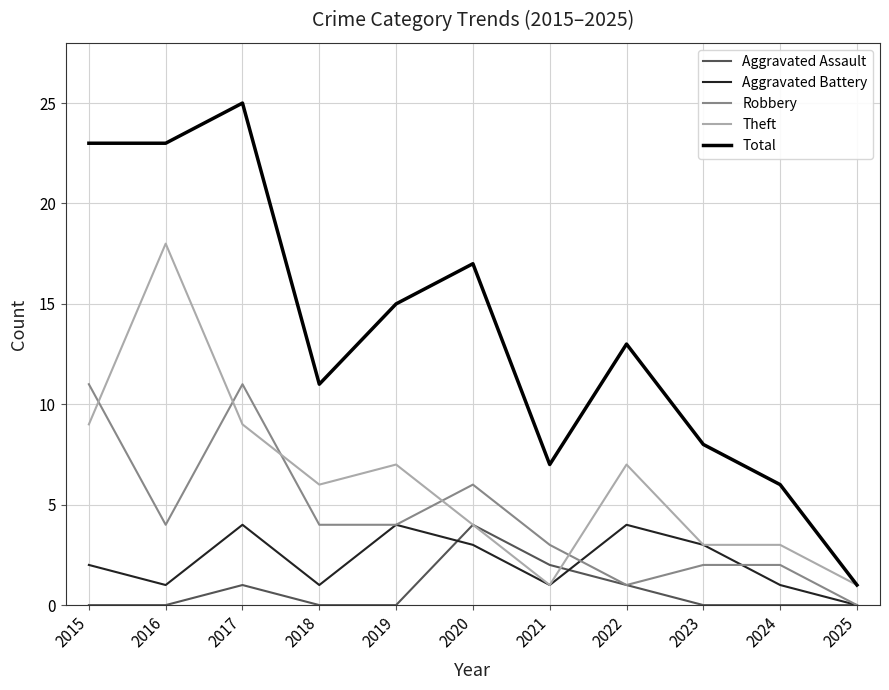

At which category is the sum across all series the highest?

2017